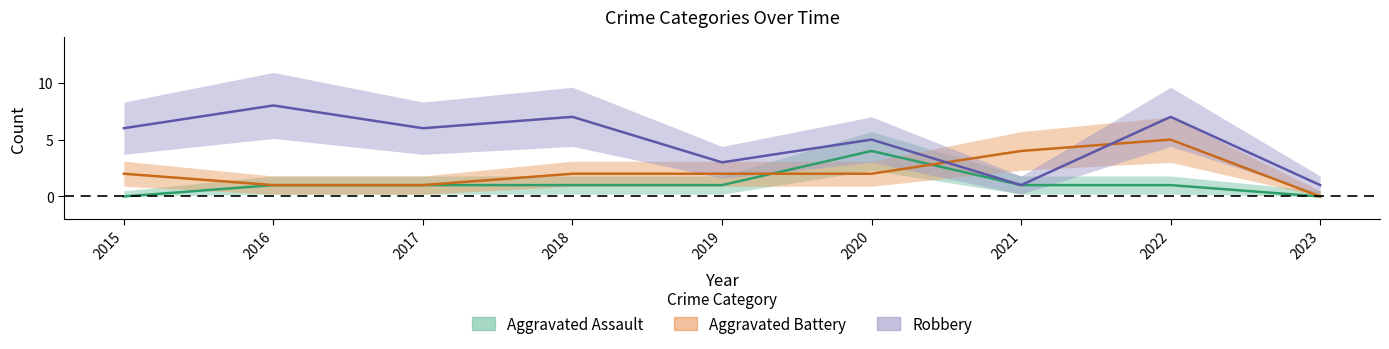

Which series has the largest total across all categories?

Robbery